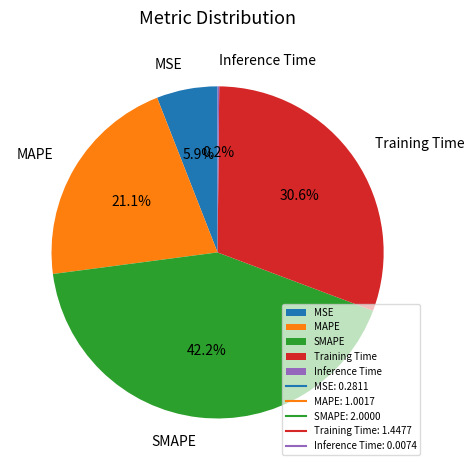

Which has a higher value, Training Time or SMAPE?

SMAPE